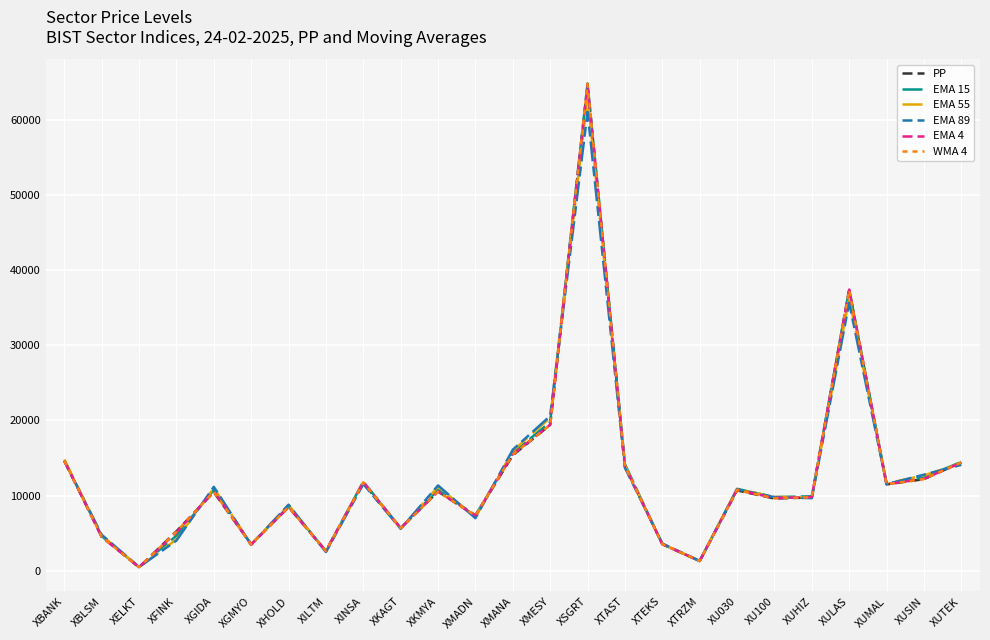

Is it true that EMA 15 equals 14686.1 at XBANK?

True